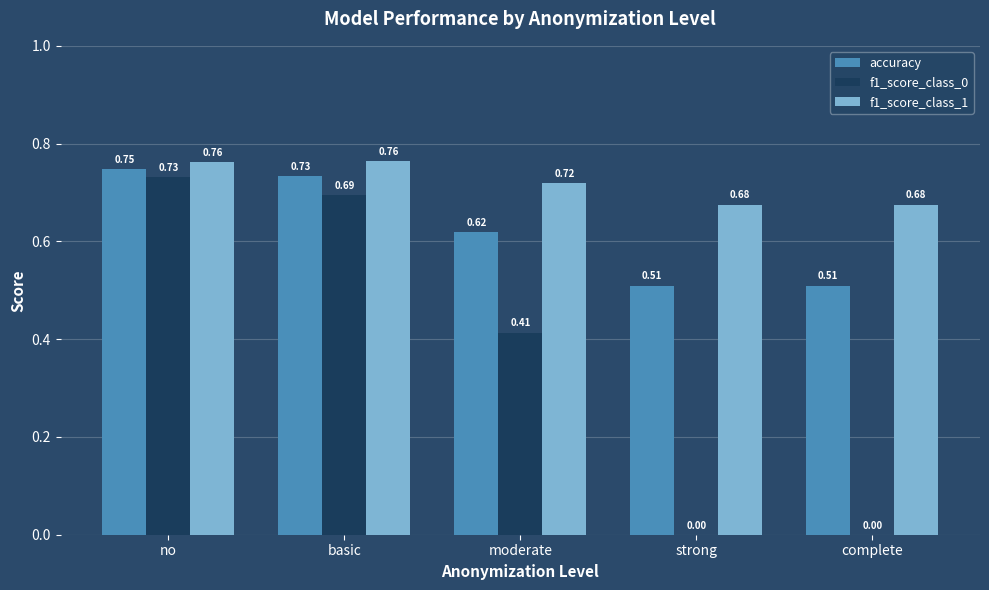

Which series changed the most between no and basic?

f1_score_class_0